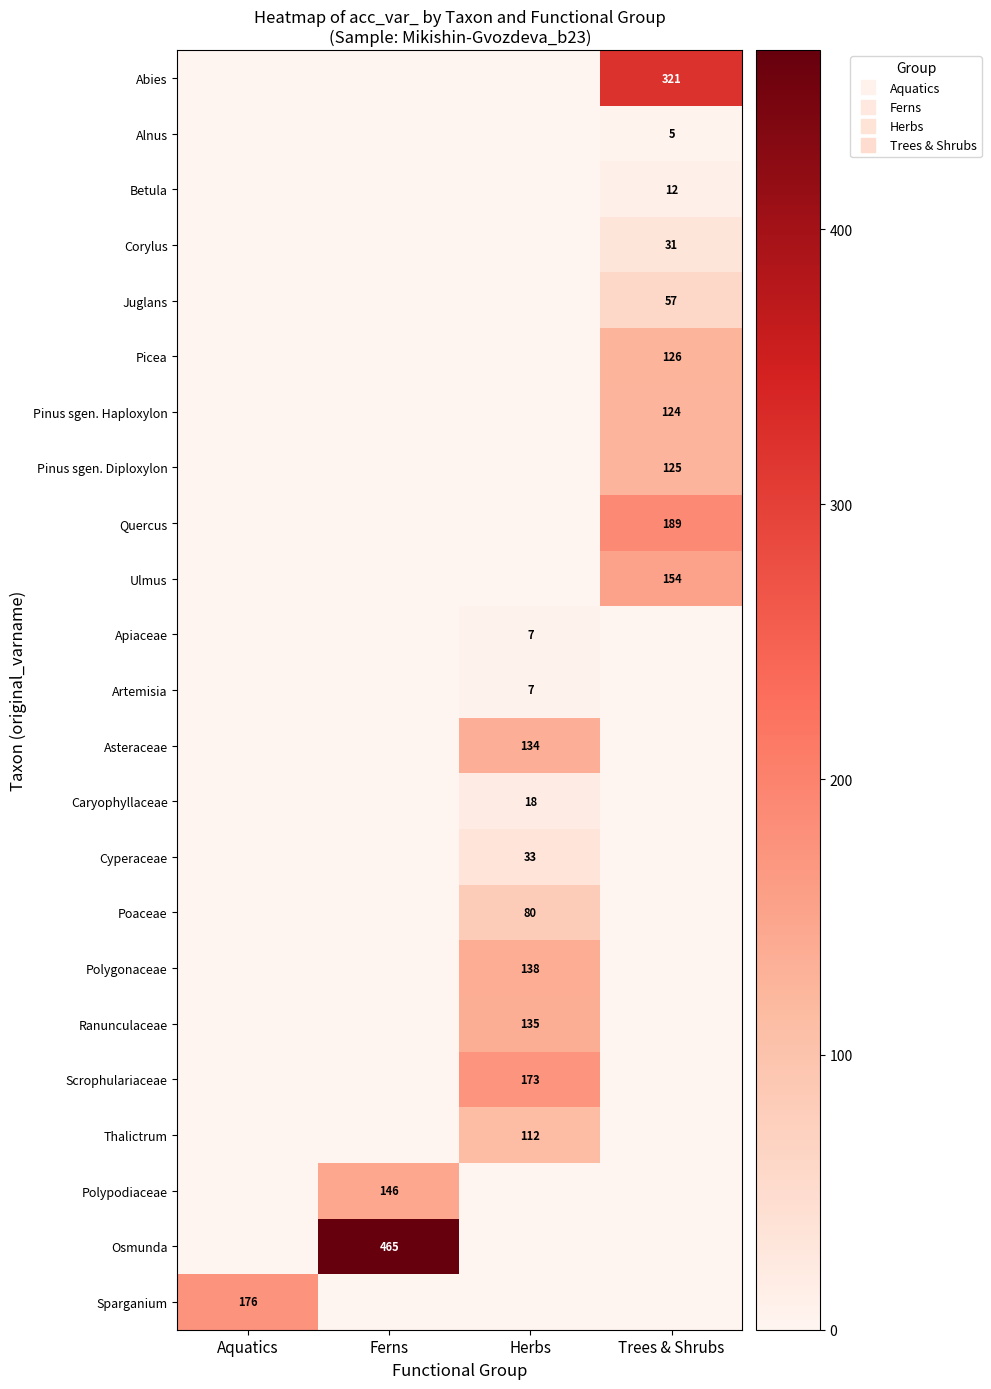

At which category is the sum across all series the highest?

Trees & Shrubs